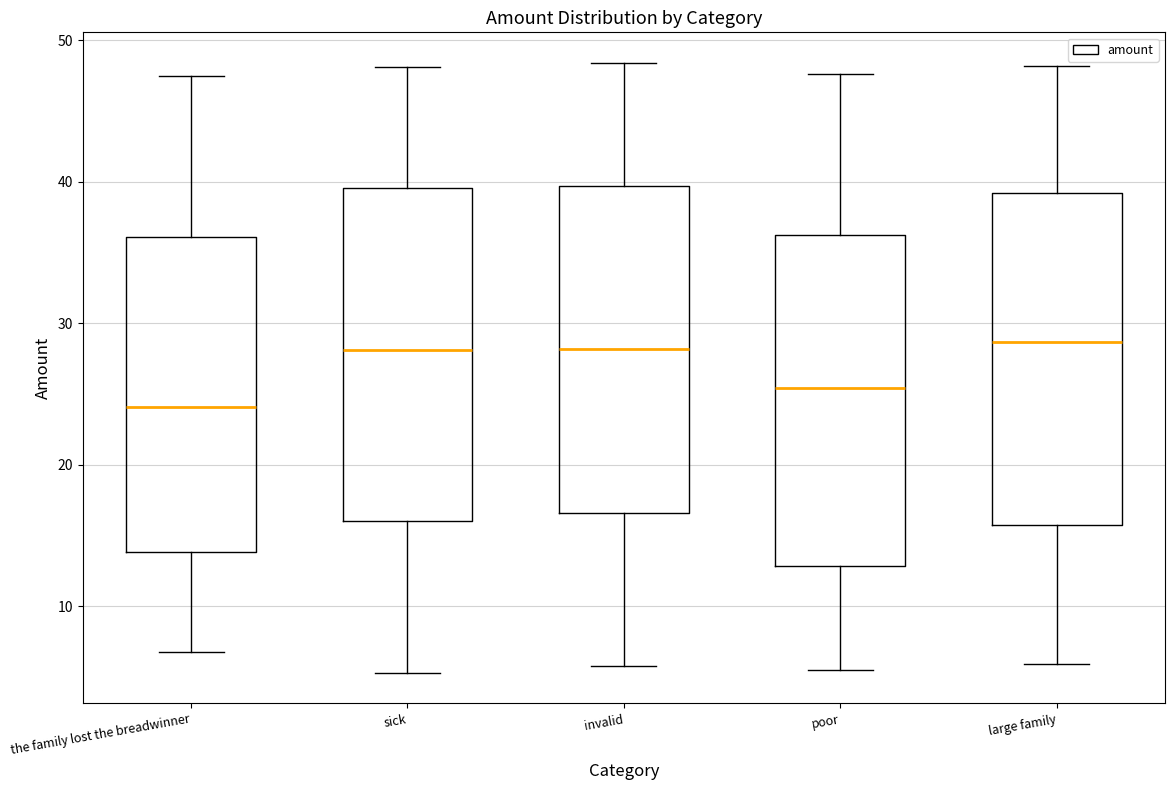

Which box's median line is the lowest?

the family lost the breadwinner